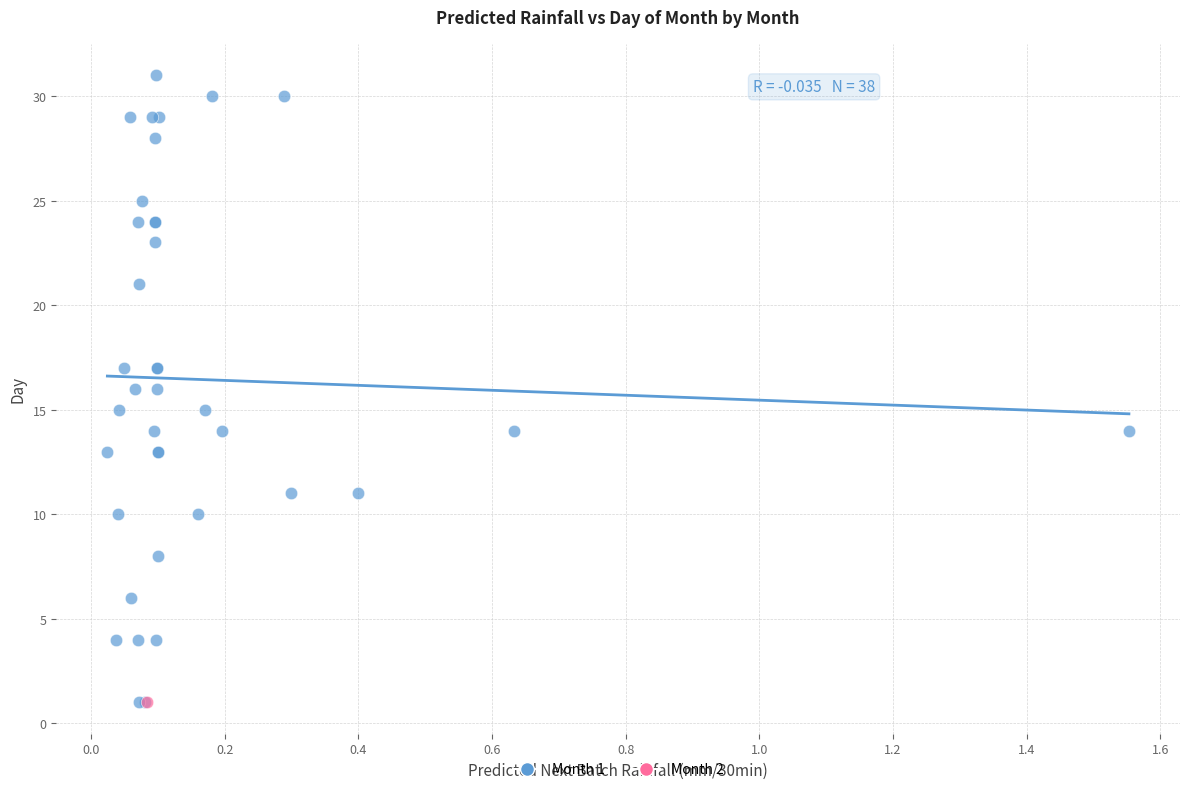

What are all the series names shown in the legend?

Month 1, Month 2